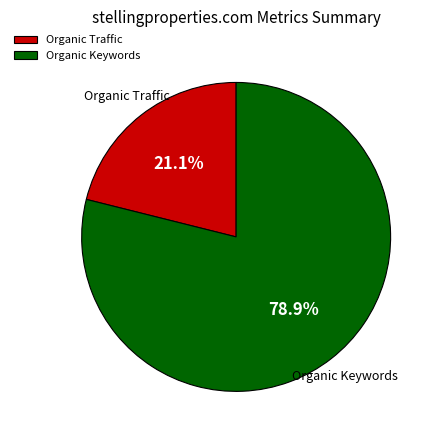

Which category accounts for the majority?

Organic Keywords